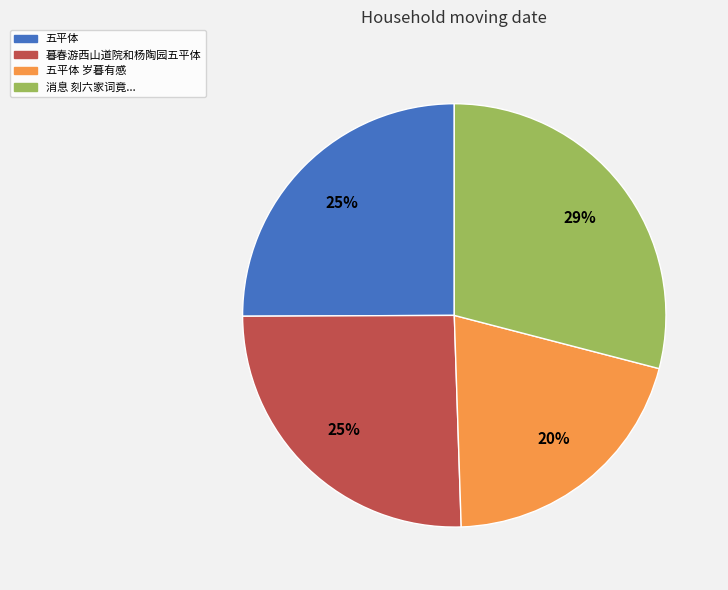

Which category has the biggest portion of the pie?

消息 刻六家词竟...